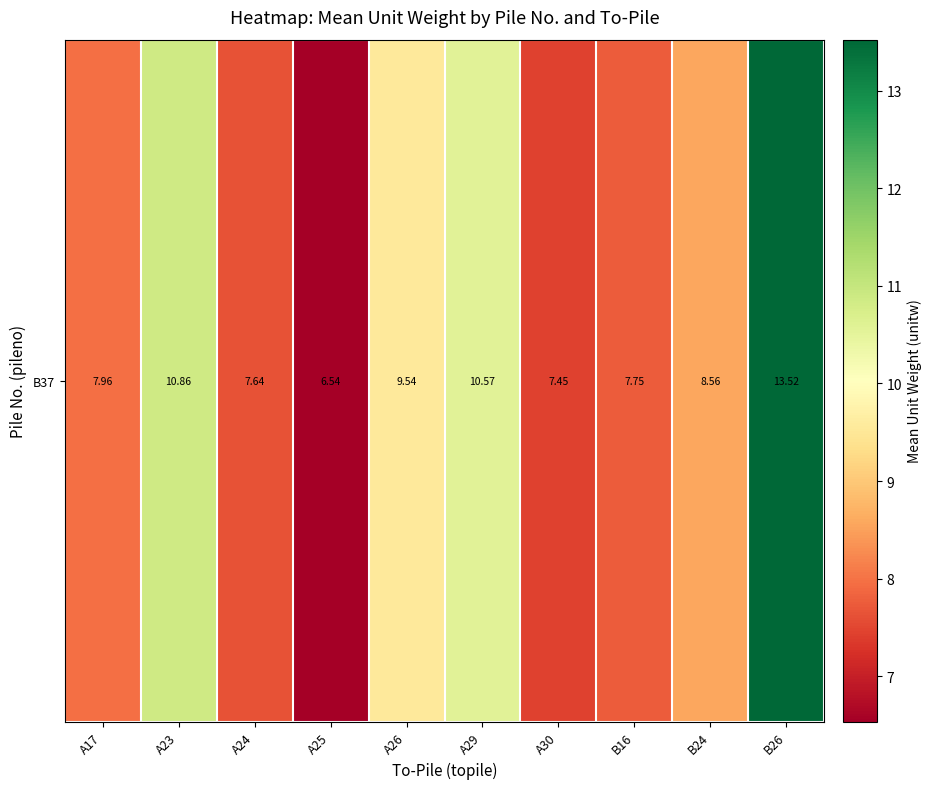

At which label does the data first exceed 8?

A23